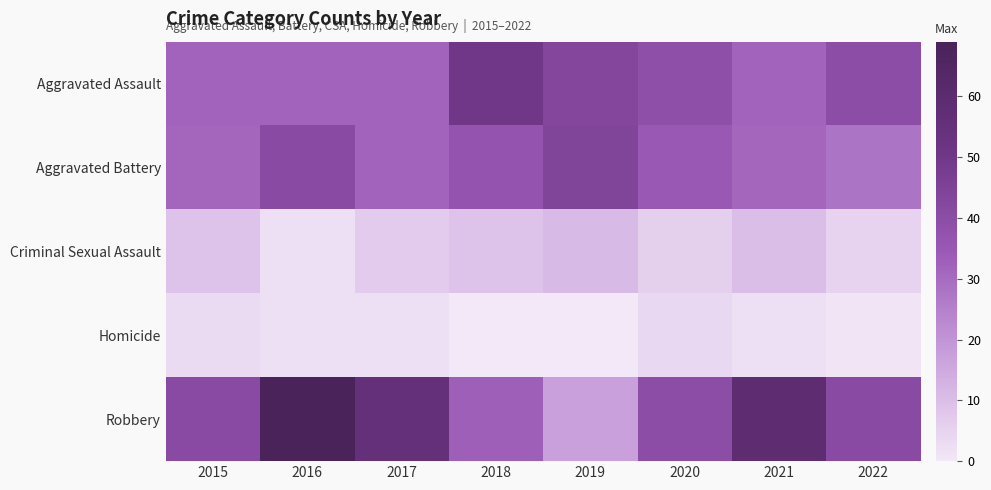

At how many categories does at least one series exceed 41?

5